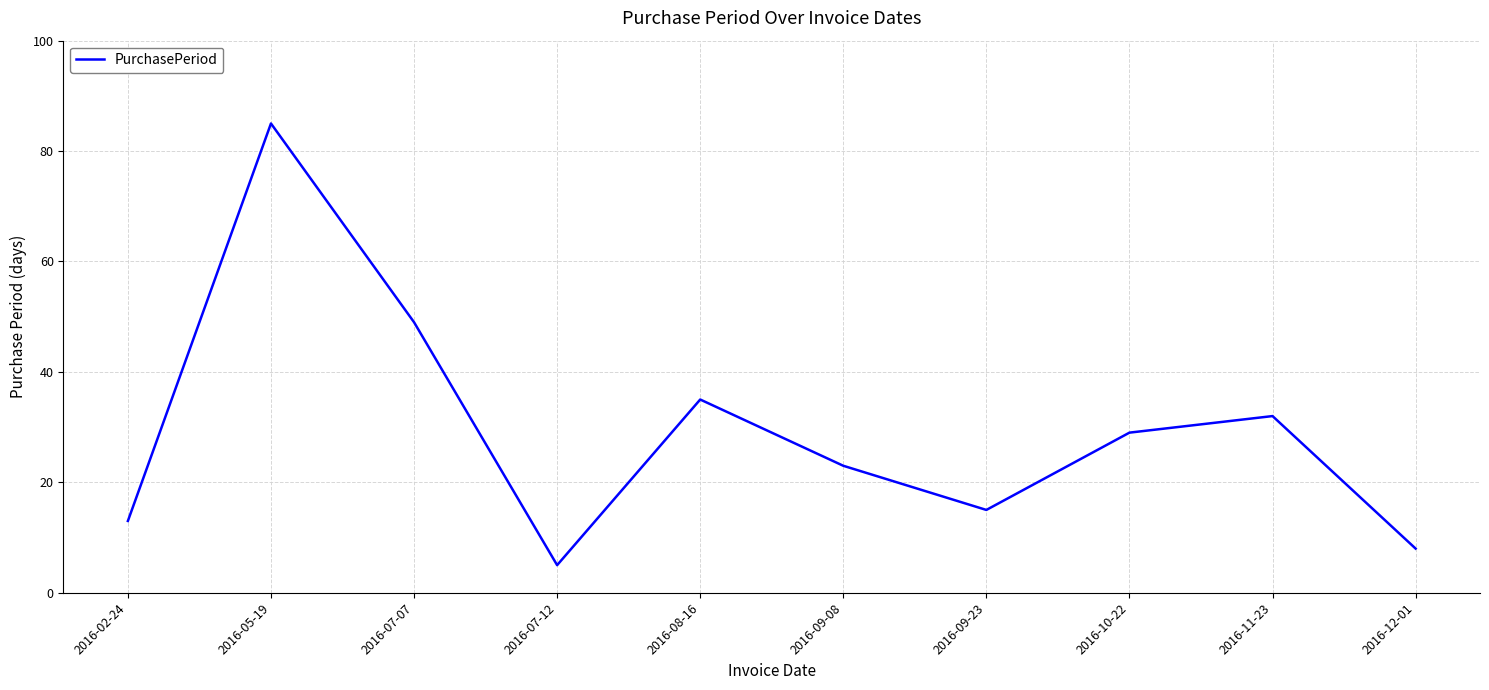

Rank the categories by value from lowest to highest.

2016-07-12, 2016-12-01, 2016-02-24, 2016-09-23, 2016-09-08, 2016-10-22, 2016-11-23, 2016-08-16, 2016-07-07, 2016-05-19